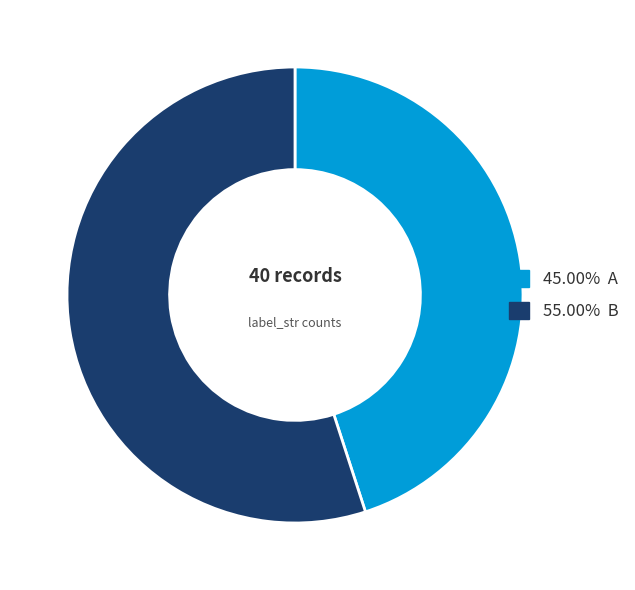

Is there a majority slice in this chart?

Yes